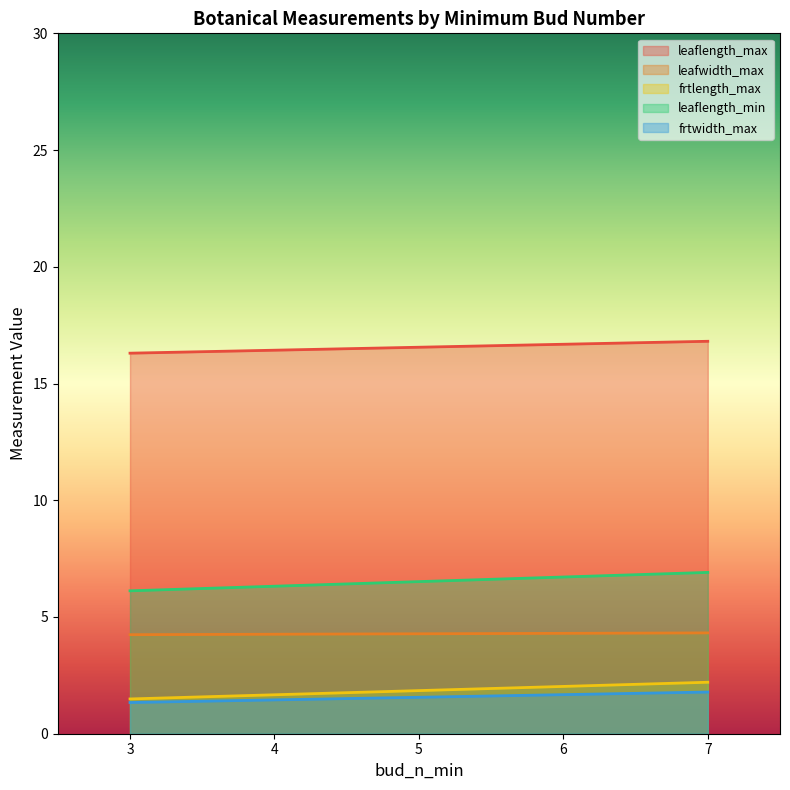

What is the lowest value of the frtlength_max series?

1.5